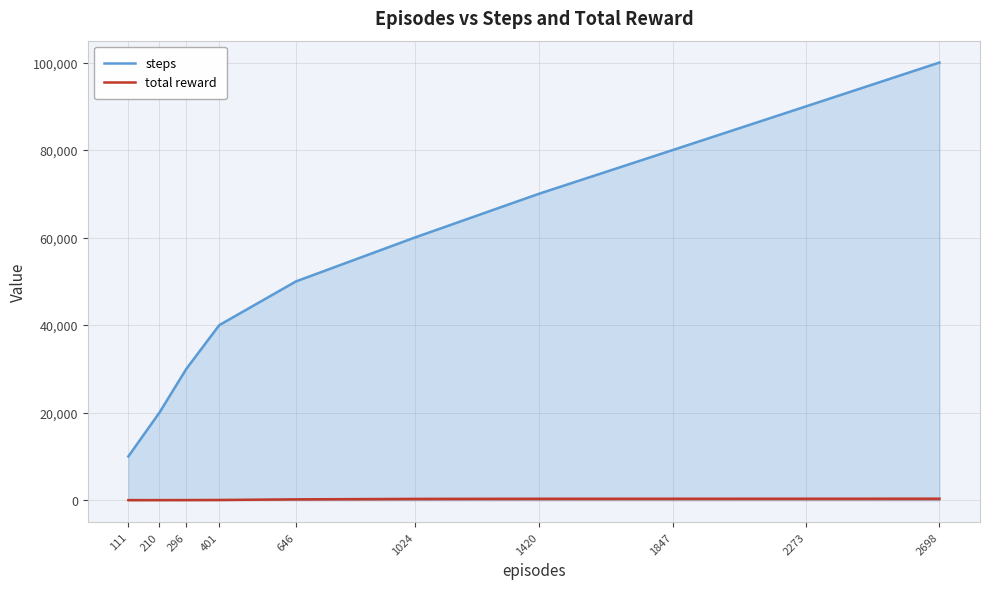

The steps series shows 41427 at 1847. True or false?

False